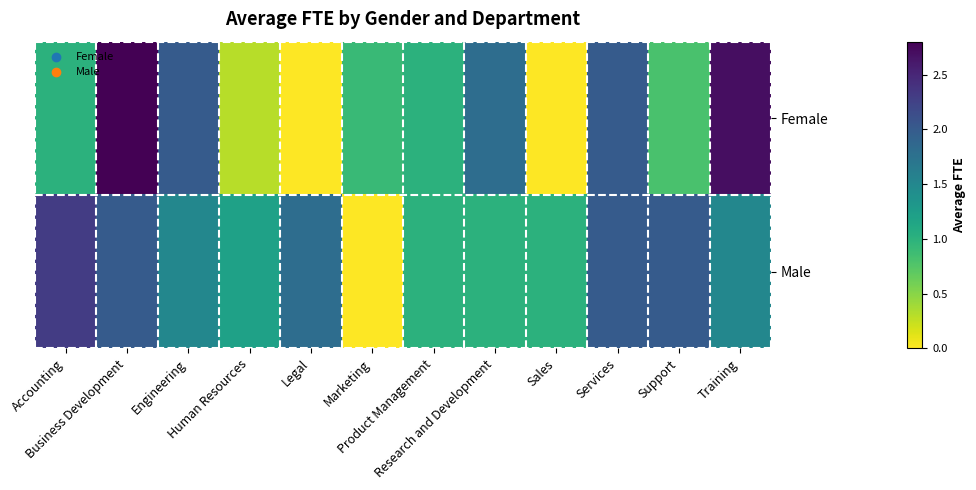

List the series in order of their overall mean, lowest first.

Female, Male